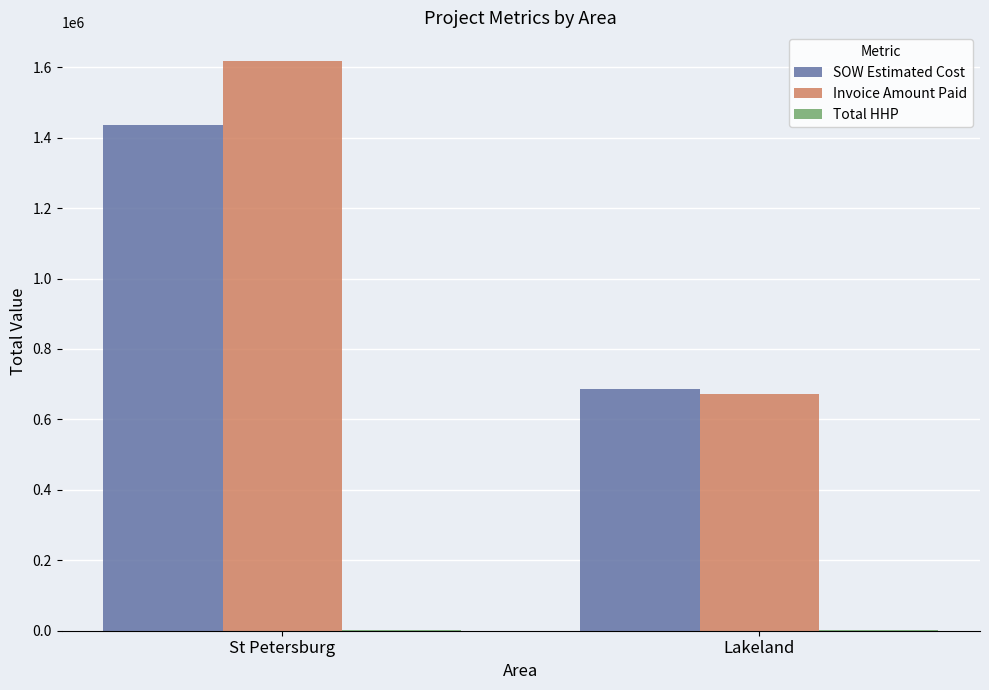

The SOW Estimated Cost series shows 1435902.8 at St Petersburg. True or false?

True